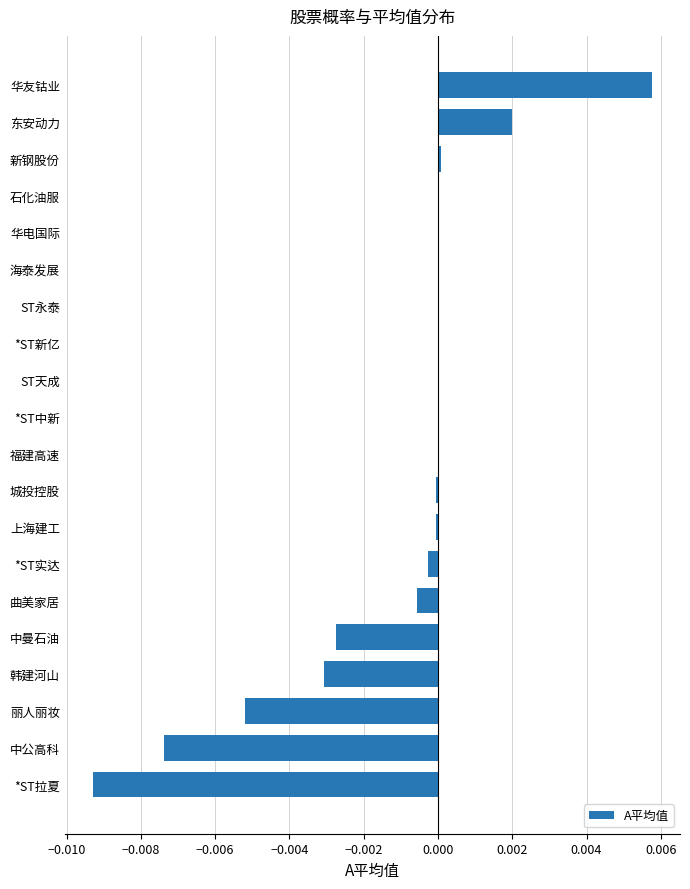

Does the chart contain stacked bars?

No